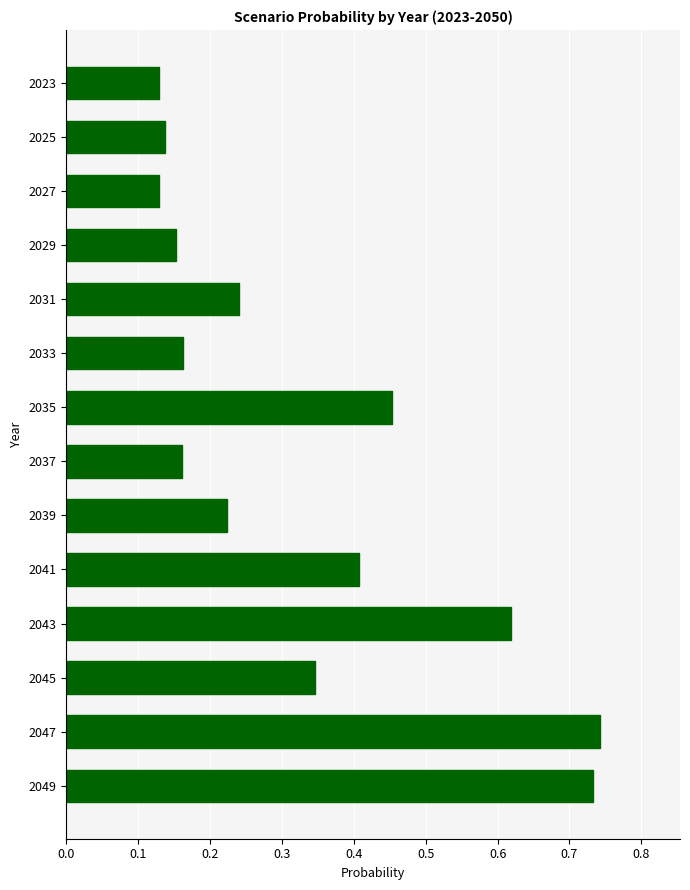

What is the sum of the values at 2045 and 2049?

1.1